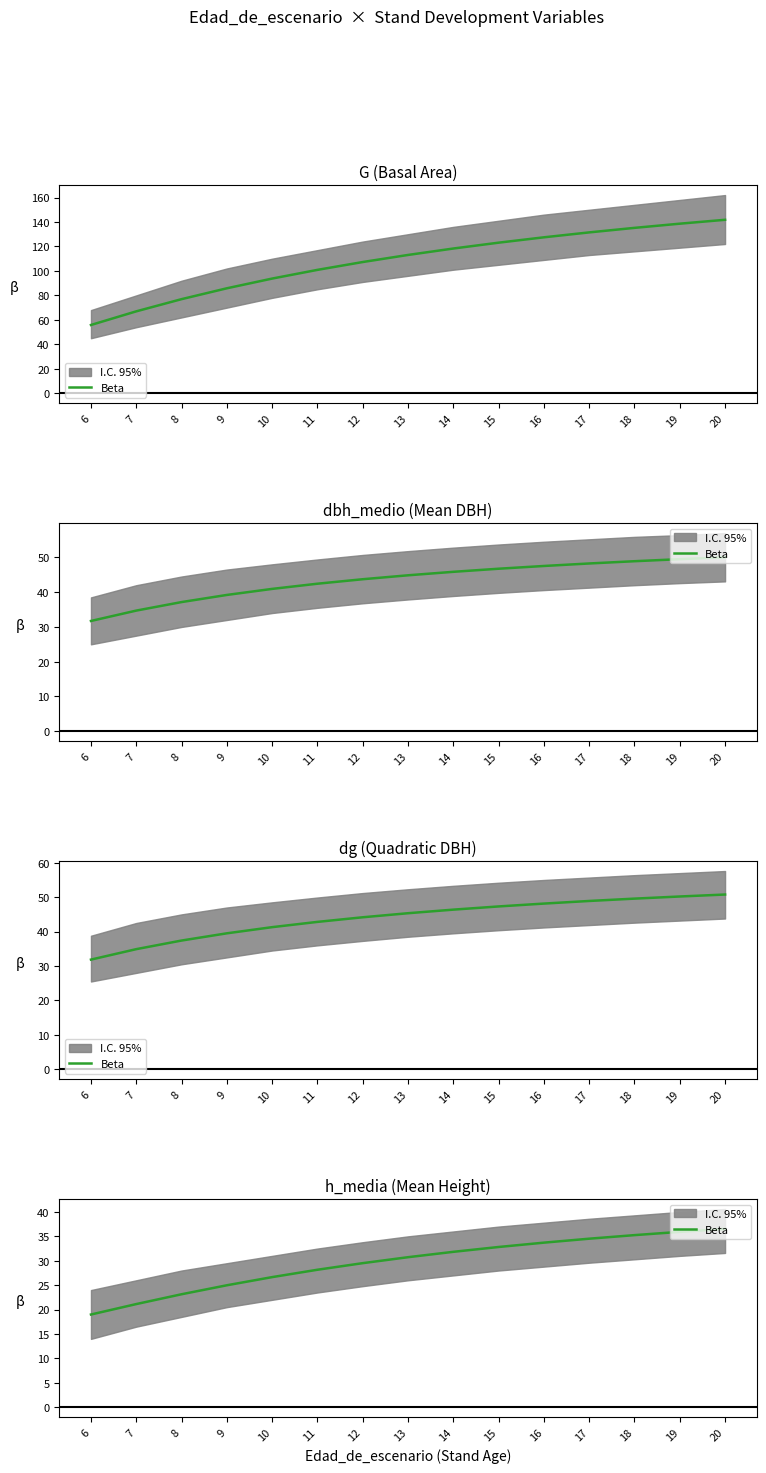

What is the change in value from 7 to 15?

+11.7